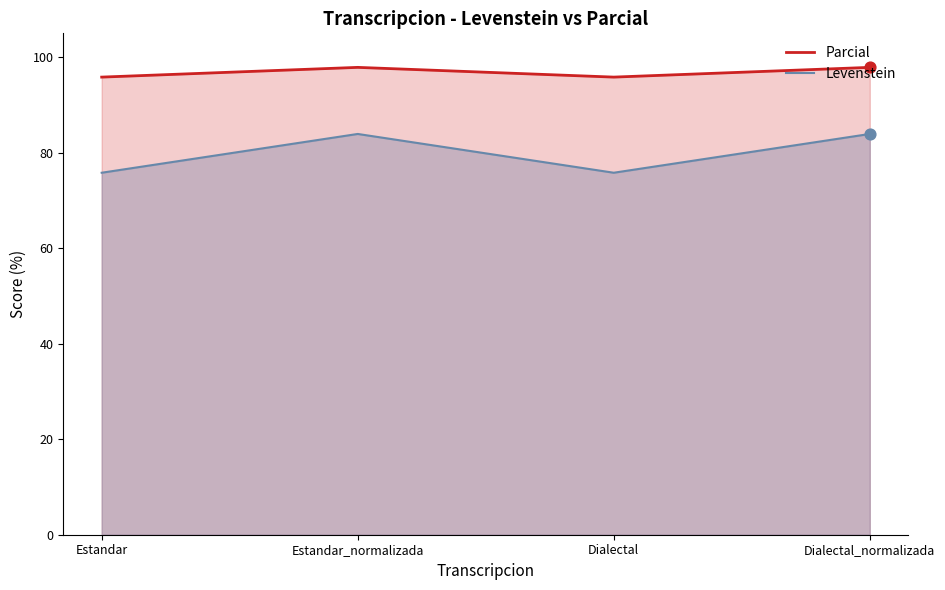

Is the value of Parcial at Dialectal_normalizada greater than the value of Levenstein at Dialectal_normalizada?

Yes